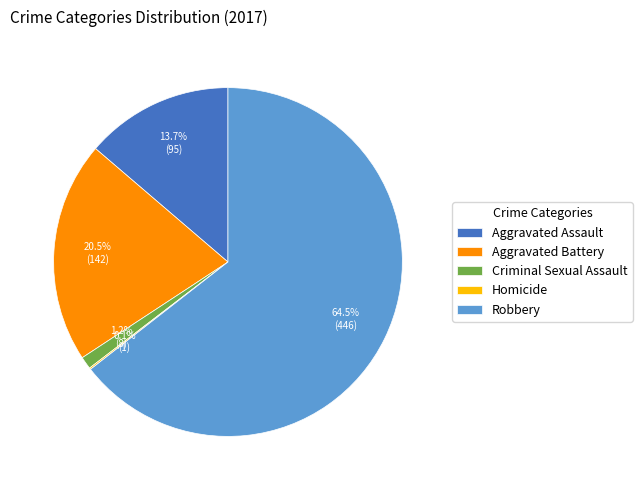

What portion of the pie excludes Aggravated Assault?

86.3%